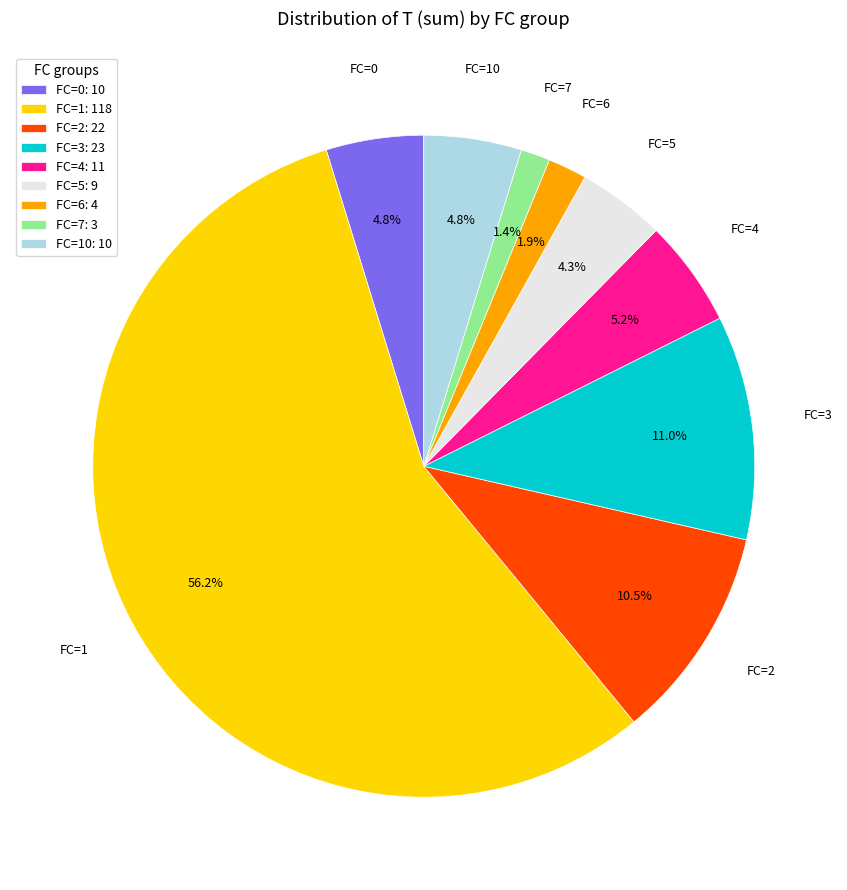

Approximately how many times larger is the value at FC=0 compared to FC=5?

1.1